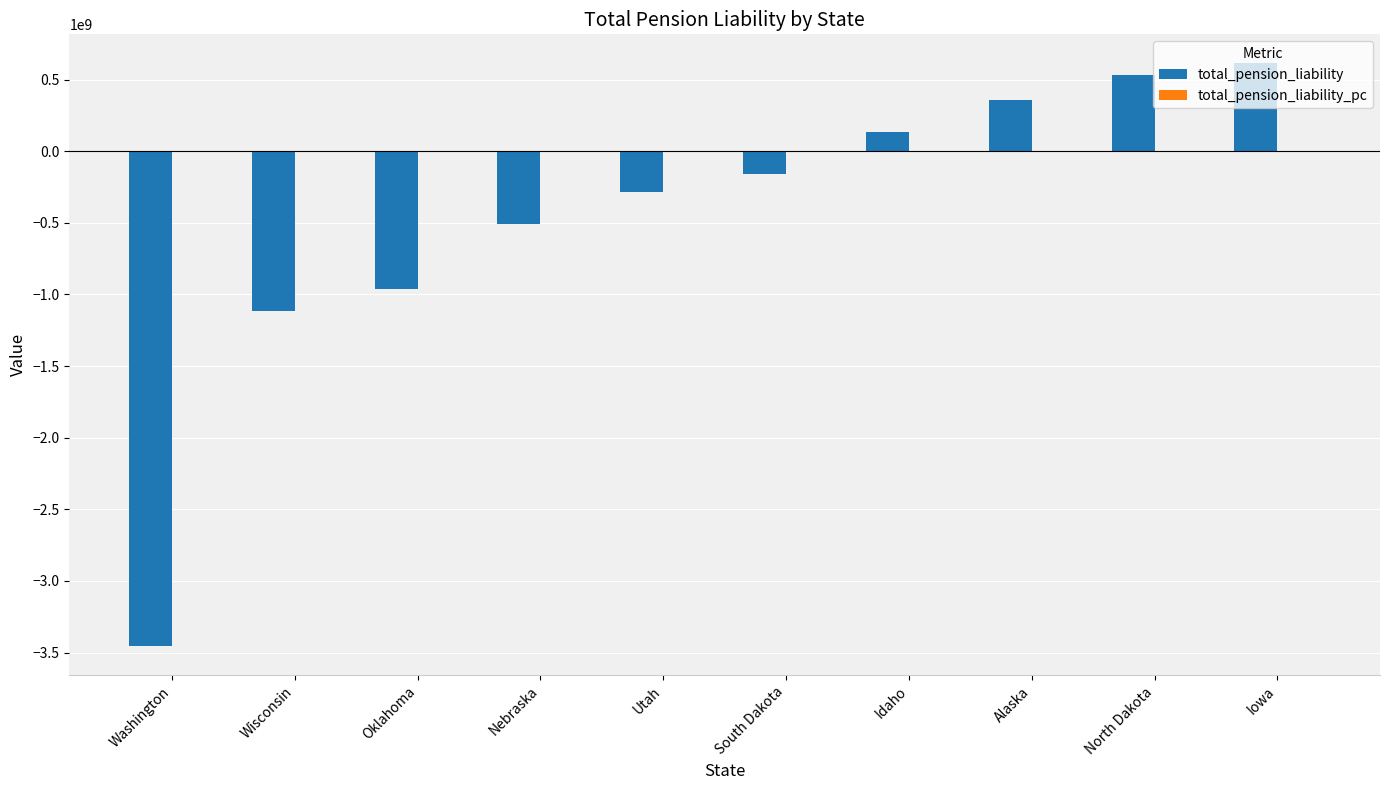

Is it true that total_pension_liability equals -958920000.0 at Oklahoma?

True